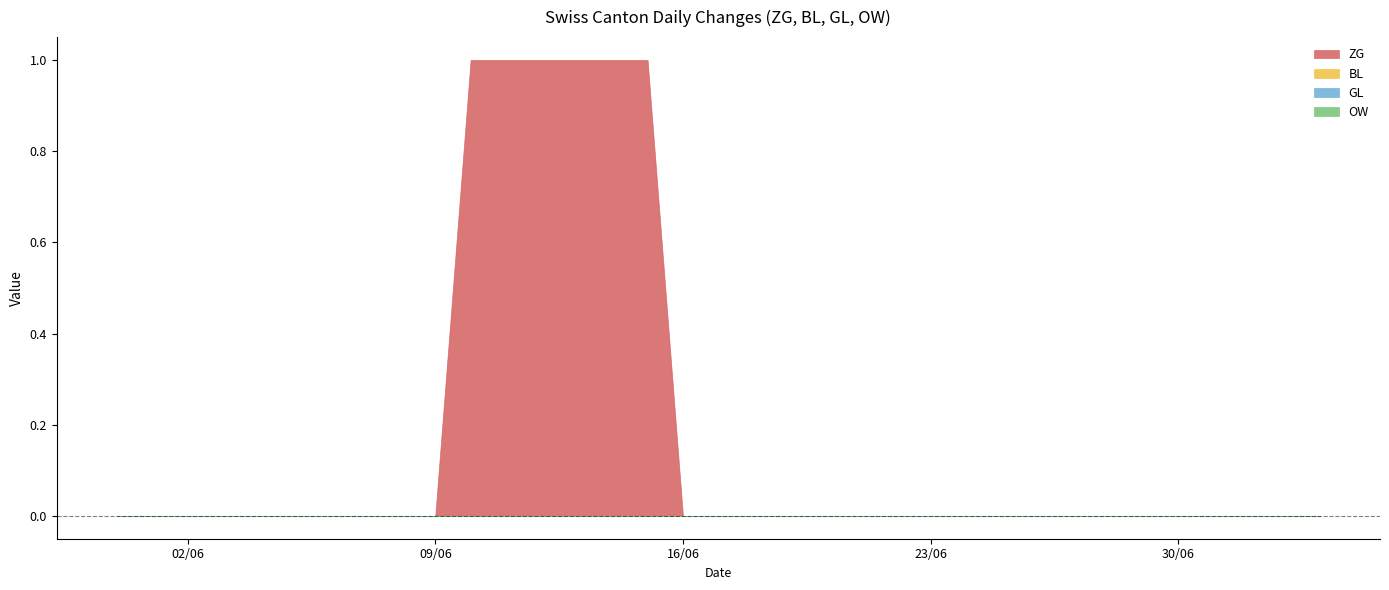

True or false: ZG and GL cross at least once.

False